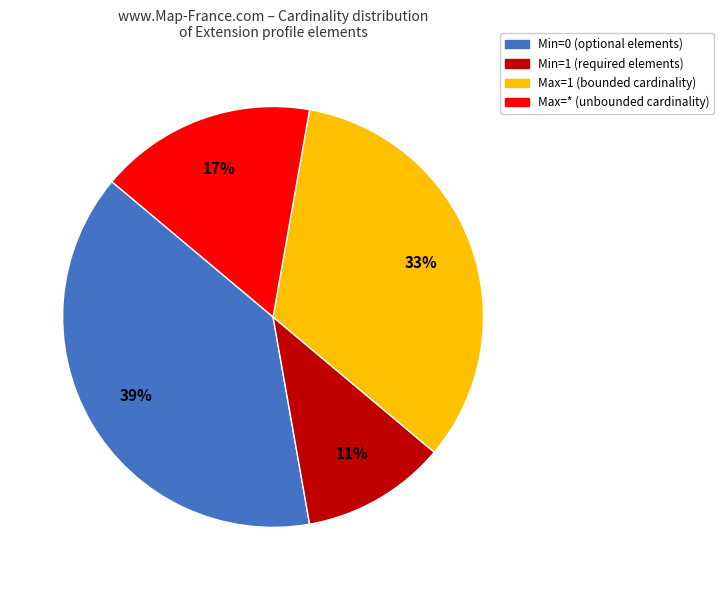

To the nearest percent, what is the difference between the largest and smallest slice percentages?

28%